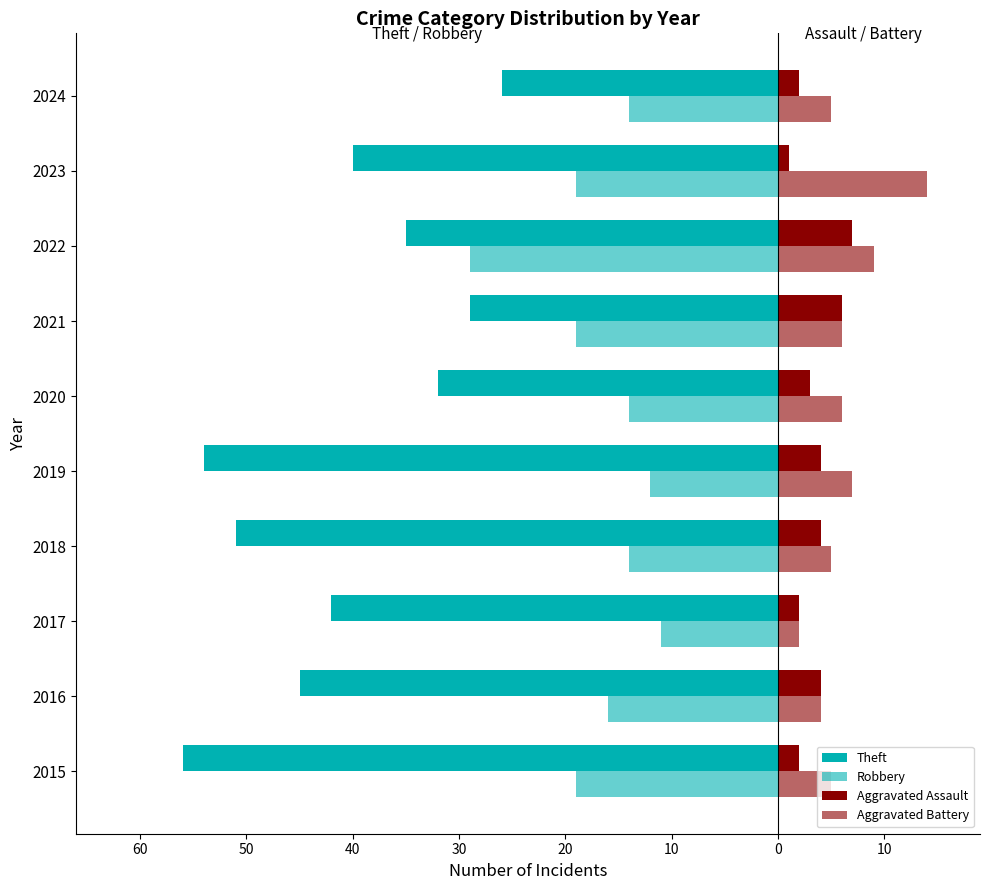

What is the value of the Aggravated Battery bar at the 5th from the left?

7